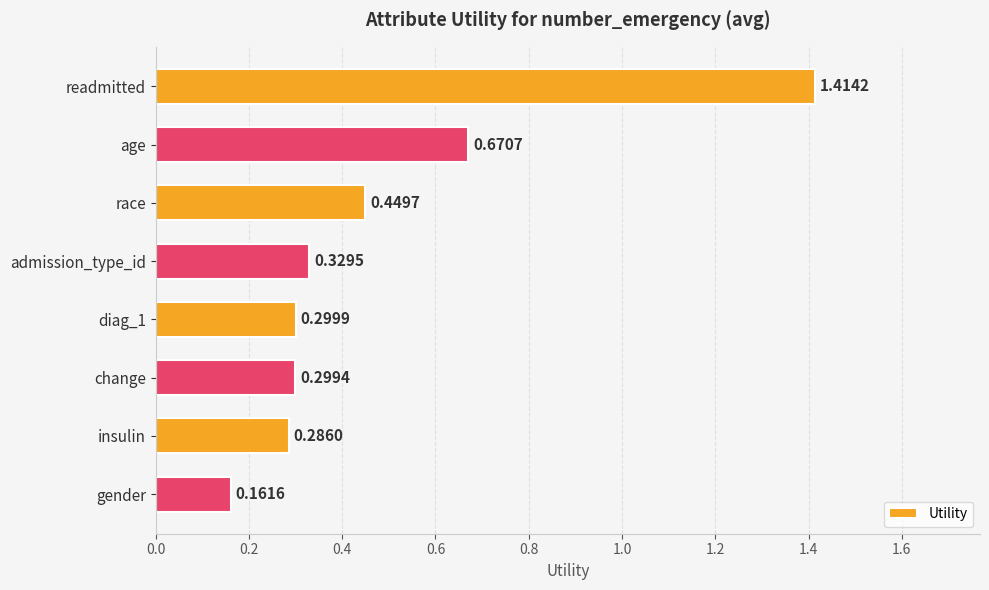

What is the change in value from race to gender?

-0.3